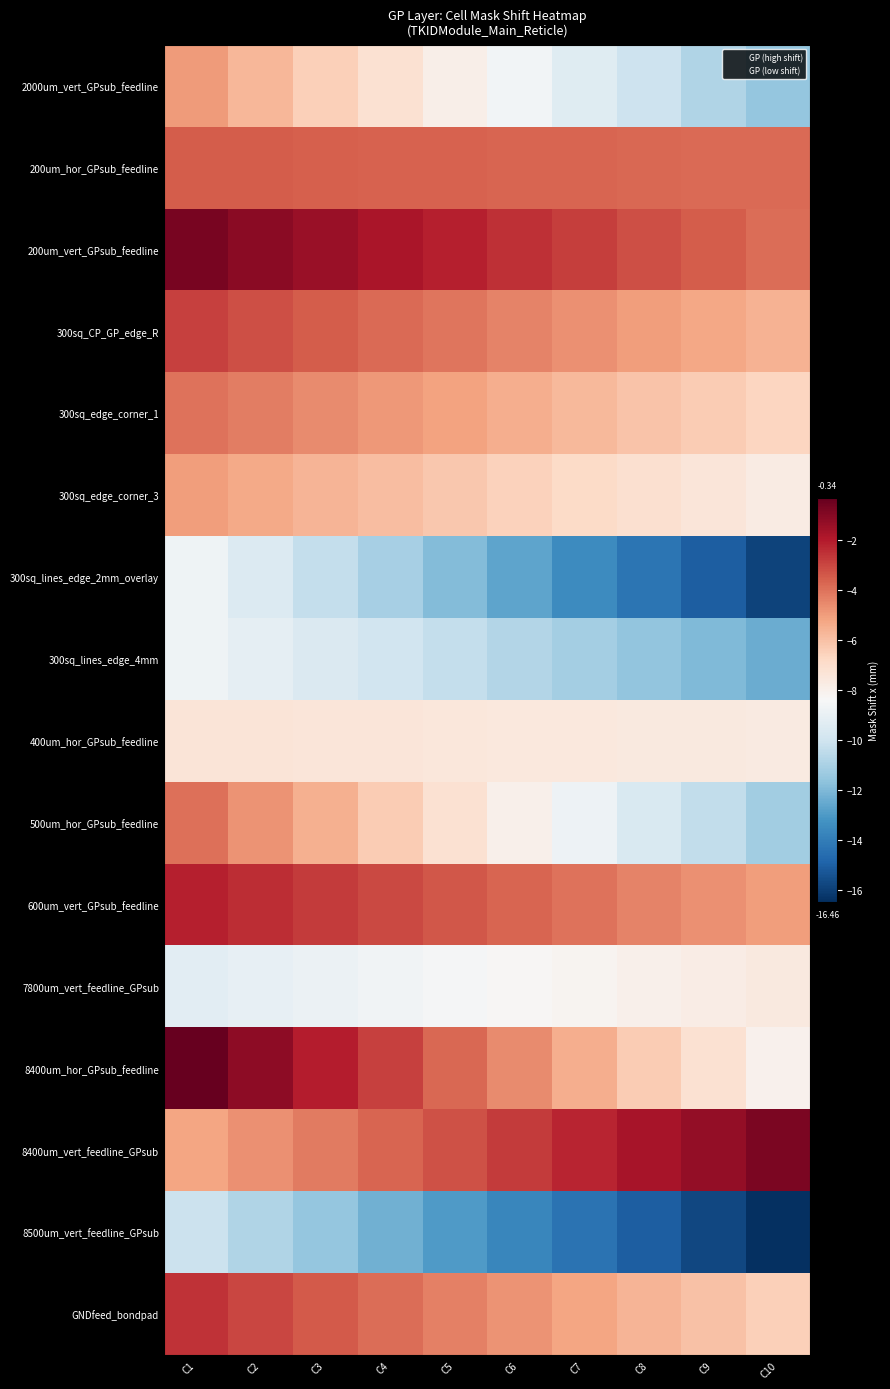

Reading left to right, what are all the values shown in this chart?

2000um_vert_GPsub_feedline: C1=-5.0	C2=-5.7	C3=-6.5	C4=-7.2	C5=-7.9	C6=-8.6	C7=-9.3	C8=-10.1	C9=-10.8	C10=-11.5
200um_hor_GPsub_feedline: C1=-3.5	C2=-3.5	C3=-3.6	C4=-3.6	C5=-3.7	C6=-3.7	C7=-3.7	C8=-3.8	C9=-3.8	C10=-3.9
200um_vert_GPsub_feedline: C1=-0.8	C2=-1.1	C3=-1.5	C4=-1.8	C5=-2.1	C6=-2.5	C7=-2.8	C8=-3.2	C9=-3.5	C10=-3.9
300sq_CP_GP_edge_R: C1=-2.9	C2=-3.2	C3=-3.5	C4=-3.8	C5=-4.1	C6=-4.4	C7=-4.7	C8=-5.0	C9=-5.3	C10=-5.6
300sq_edge_corner_1: C1=-4.0	C2=-4.3	C3=-4.6	C4=-4.9	C5=-5.2	C6=-5.5	C7=-5.8	C8=-6.1	C9=-6.4	C10=-6.7
300sq_edge_corner_3: C1=-5.0	C2=-5.3	C3=-5.6	C4=-5.9	C5=-6.2	C6=-6.5	C7=-6.8	C8=-7.1	C9=-7.4	C10=-7.7
300sq_lines_edge_2mm_overlay: C1=-8.7	C2=-9.5	C3=-10.3	C4=-11.1	C5=-11.9	C6=-12.7	C7=-13.5	C8=-14.3	C9=-15.1	C10=-15.8
300sq_lines_edge_4mm: C1=-8.7	C2=-9.1	C3=-9.5	C4=-9.9	C5=-10.4	C6=-10.8	C7=-11.2	C8=-11.6	C9=-12.0	C10=-12.4
400um_hor_GPsub_feedline: C1=-7.3	C2=-7.4	C3=-7.4	C4=-7.5	C5=-7.5	C6=-7.5	C7=-7.6	C8=-7.6	C9=-7.6	C10=-7.7
500um_hor_GPsub_feedline: C1=-4.0	C2=-4.8	C3=-5.6	C4=-6.4	C5=-7.2	C6=-8.0	C7=-8.8	C8=-9.6	C9=-10.4	C10=-11.2
600um_vert_GPsub_feedline: C1=-2.1	C2=-2.4	C3=-2.8	C4=-3.1	C5=-3.4	C6=-3.7	C7=-4.1	C8=-4.4	C9=-4.7	C10=-5.0
7800um_vert_feedline_GPsub: C1=-9.2	C2=-9.1	C3=-8.9	C4=-8.7	C5=-8.5	C6=-8.3	C7=-8.2	C8=-8.0	C9=-7.8	C10=-7.6
8400um_hor_GPsub_feedline: C1=-0.3	C2=-1.2	C3=-2.1	C4=-2.9	C5=-3.8	C6=-4.6	C7=-5.5	C8=-6.3	C9=-7.2	C10=-8.0
8400um_vert_feedline_GPsub: C1=-5.2	C2=-4.7	C3=-4.2	C4=-3.7	C5=-3.2	C6=-2.8	C7=-2.3	C8=-1.8	C9=-1.3	C10=-0.8
8500um_vert_feedline_GPsub: C1=-10.1	C2=-10.8	C3=-11.5	C4=-12.2	C5=-13.0	C6=-13.7	C7=-14.4	C8=-15.1	C9=-15.8	C10=-16.5
GNDfeed_bondpad: C1=-2.6	C2=-3.0	C3=-3.5	C4=-3.9	C5=-4.3	C6=-4.8	C7=-5.2	C8=-5.6	C9=-6.1	C10=-6.5